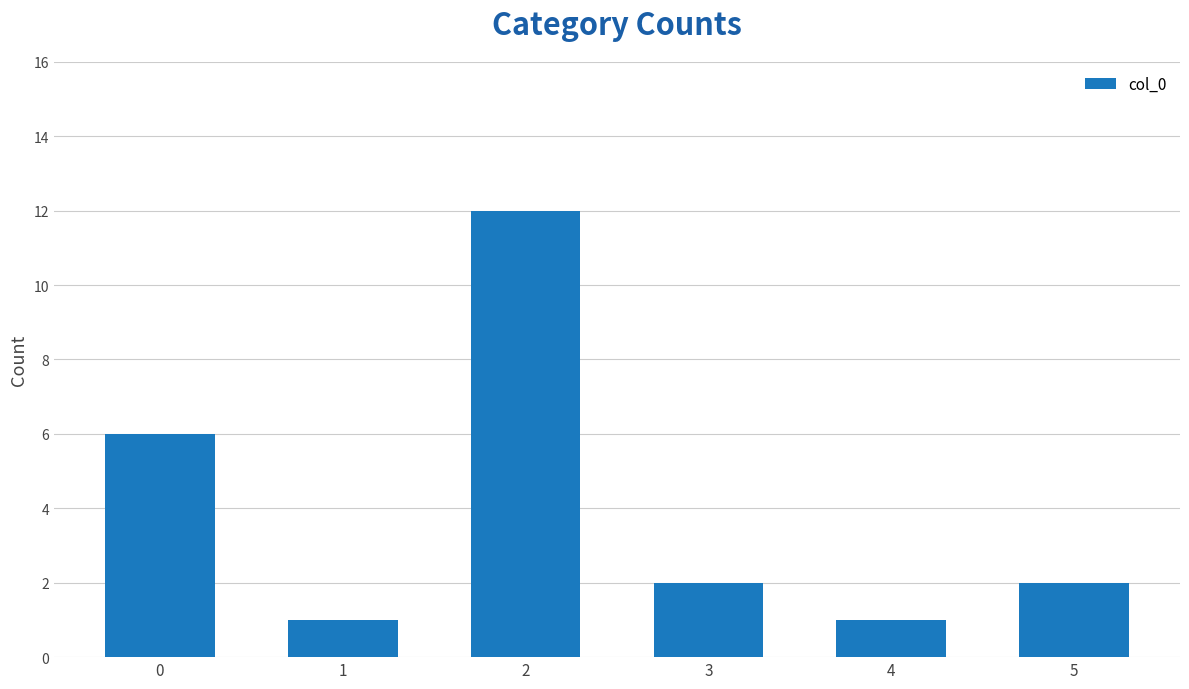

What is the maximum value shown in the chart?

12